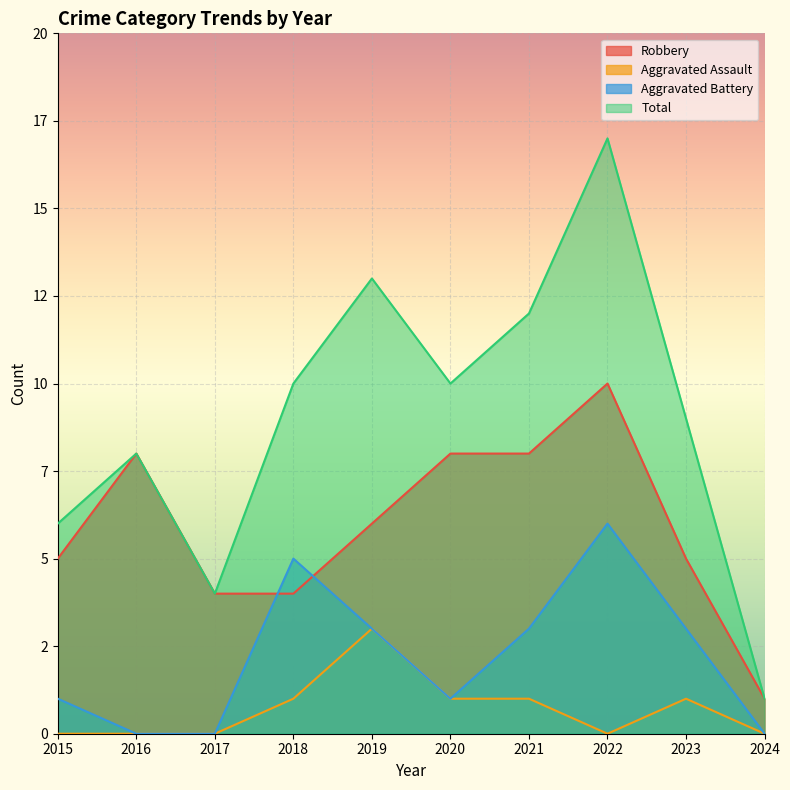

What is the sum of the Robbery values at 2023 and 2015?

10